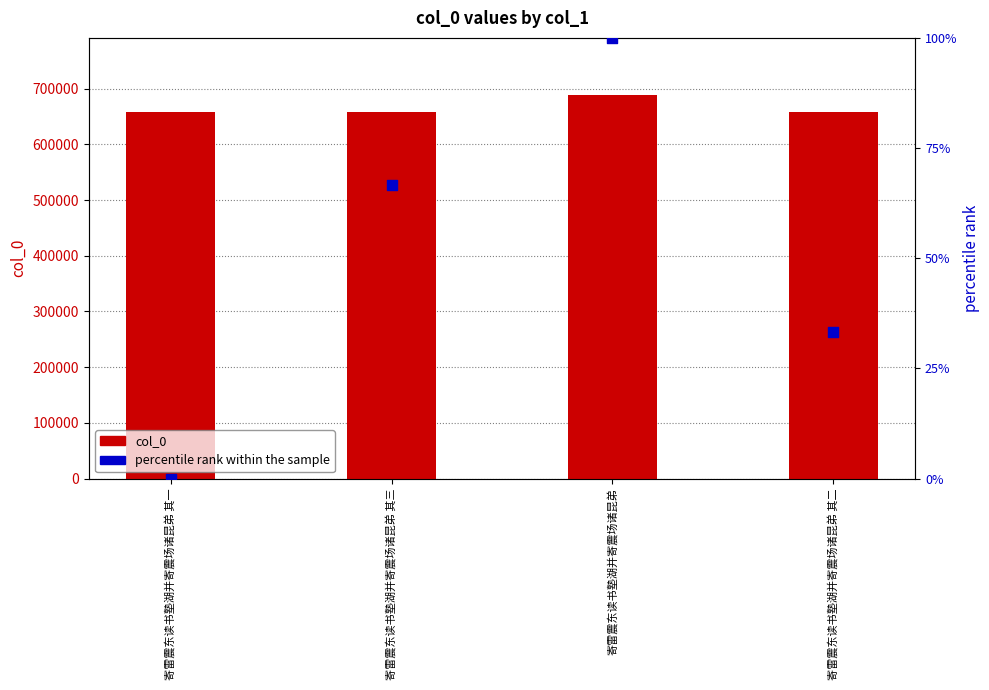

What are all the series names shown in the legend?

col_0, percentile rank within the sample